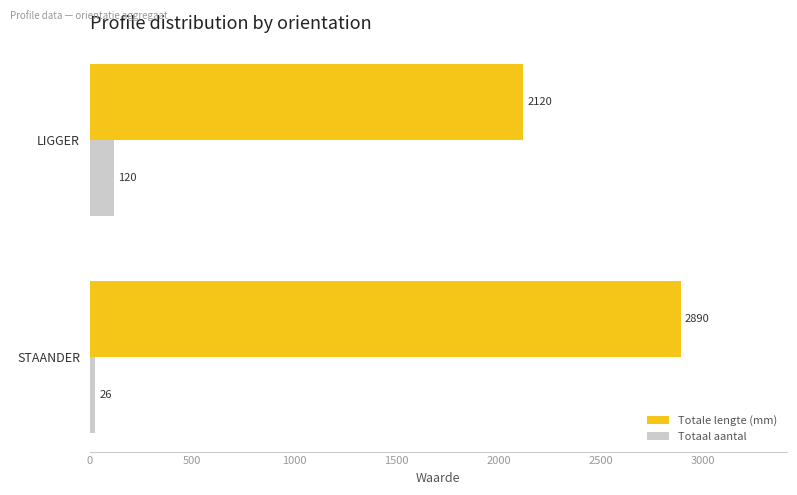

True or false: Totale lengte (mm) has a value of 3699 at LIGGER.

False